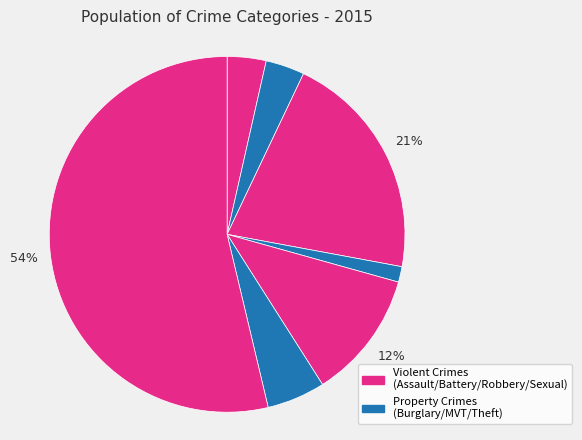

How many slices are in this pie chart?

7